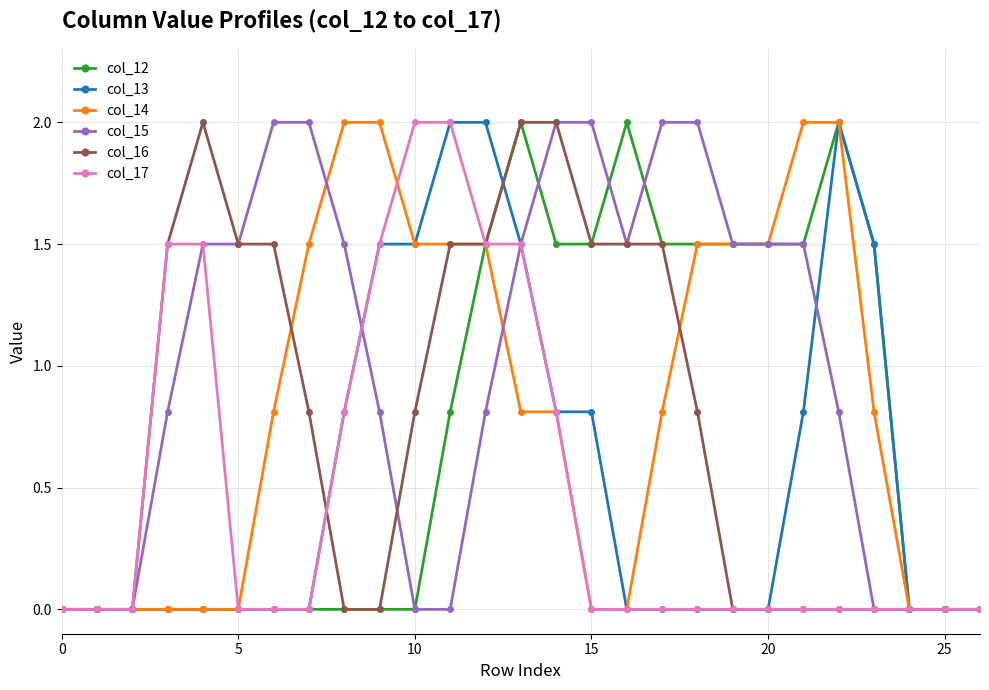

What are all the series names shown in the legend?

col_12, col_13, col_14, col_15, col_16, col_17